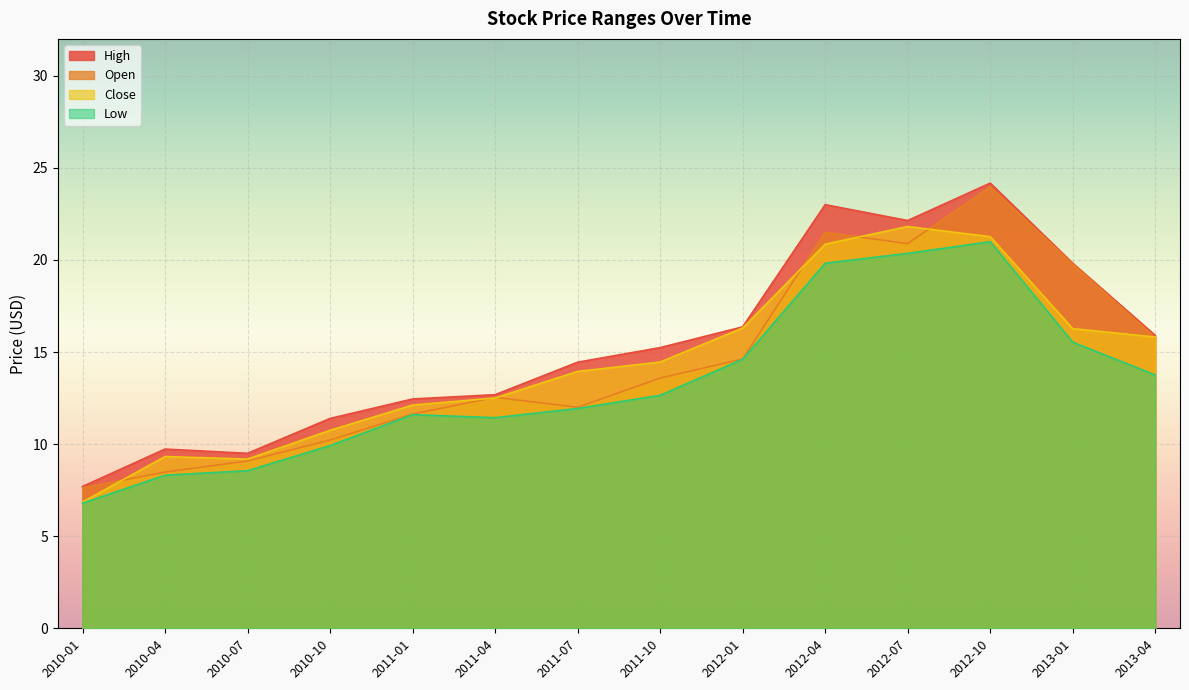

How many data points in Open are above 13?

7